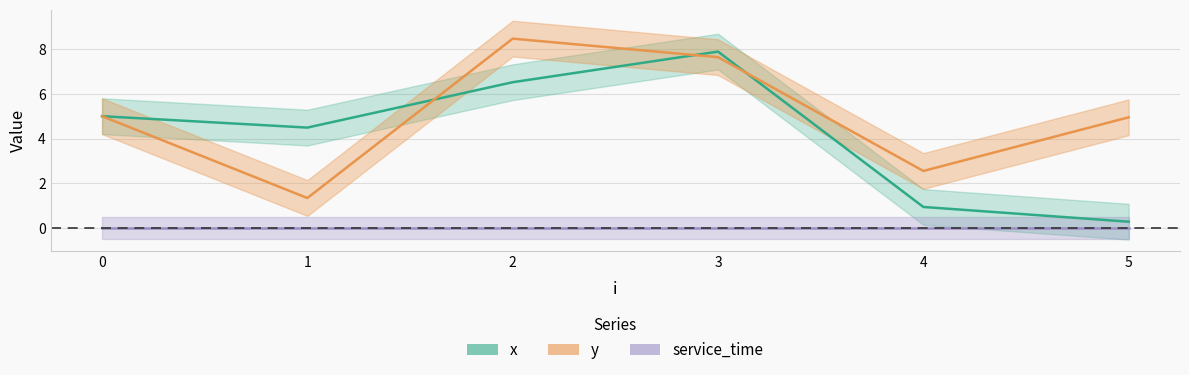

The value of y at 0 is 5.0. True or false?

True